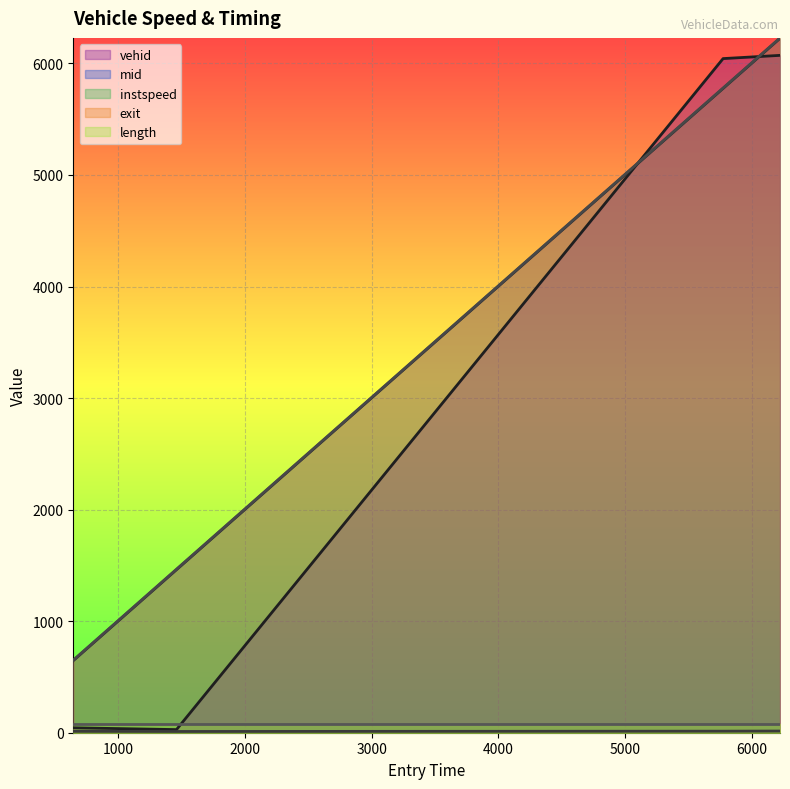

Which category has the highest value across all series?

6222.745717588353